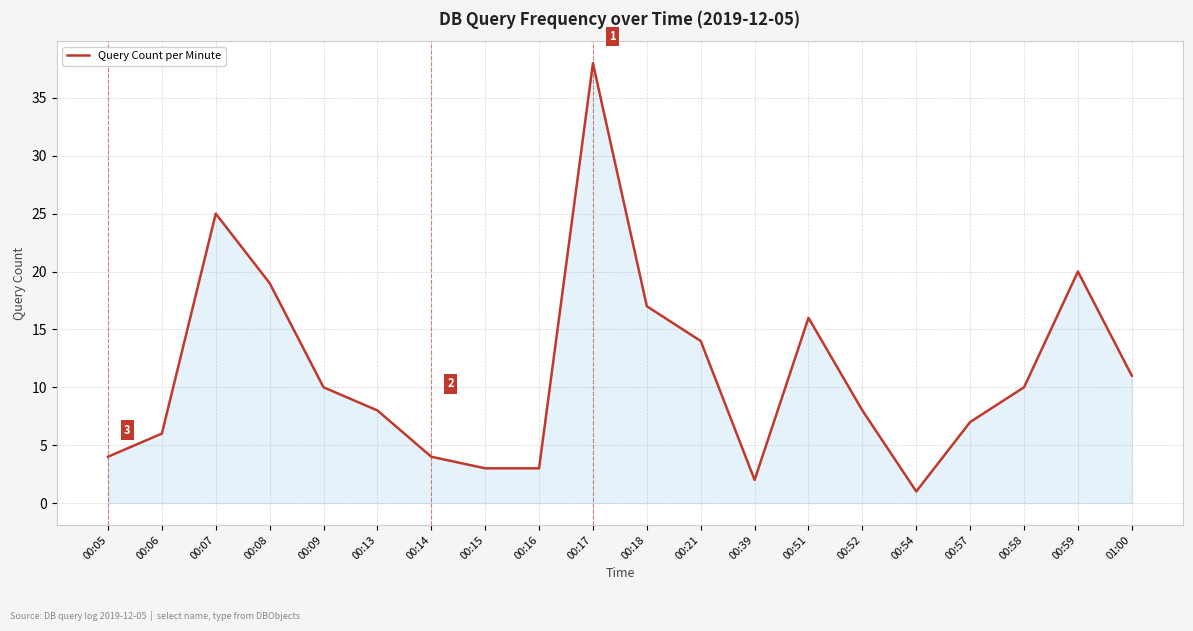

What position from the right is 00:54?

5